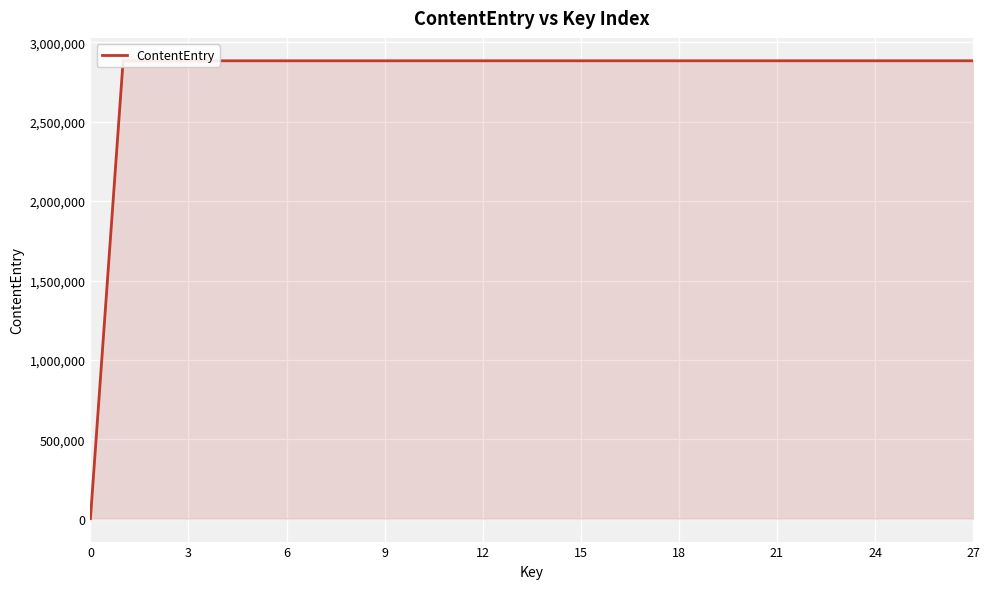

What is the greatest value displayed?

2883696